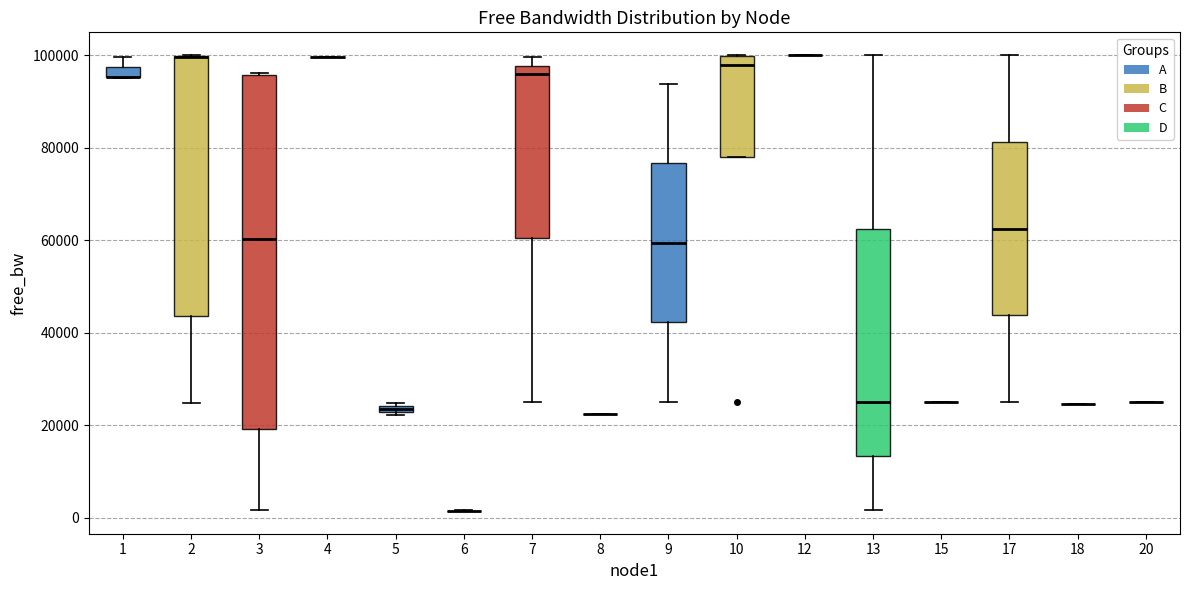

Comparing the boxes themselves (not the whiskers), which one is the tallest?

3